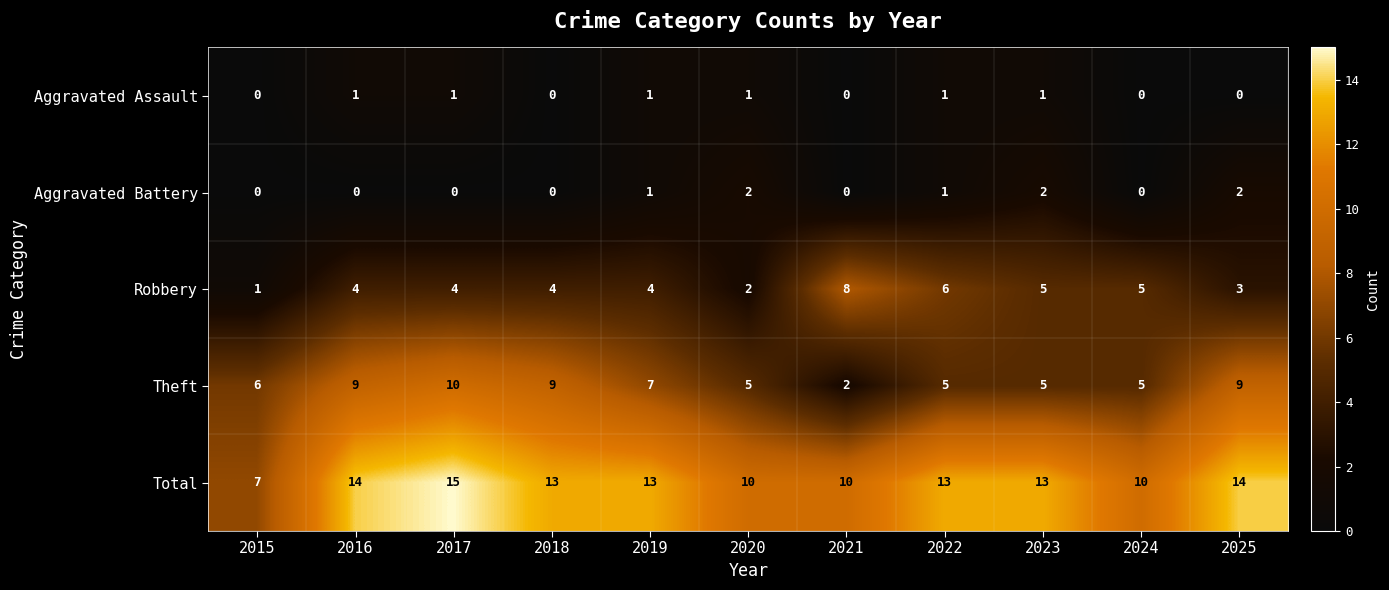

Is it true that Aggravated Assault equals -1 at 2024?

False